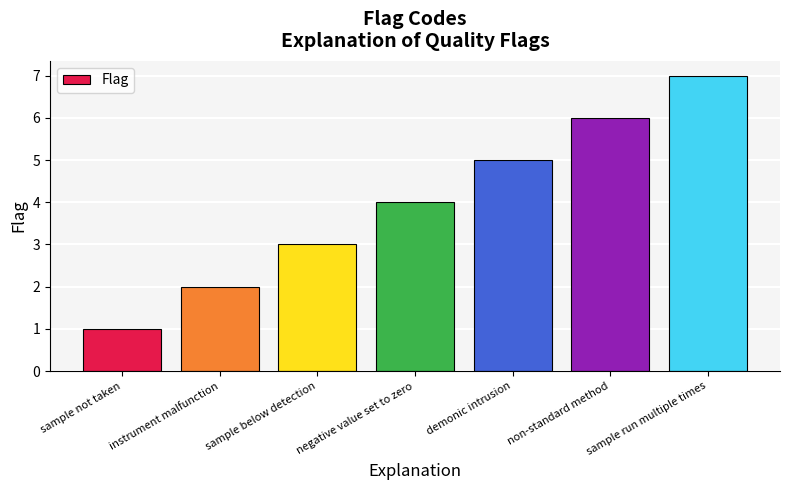

How many bars are there in total?

7